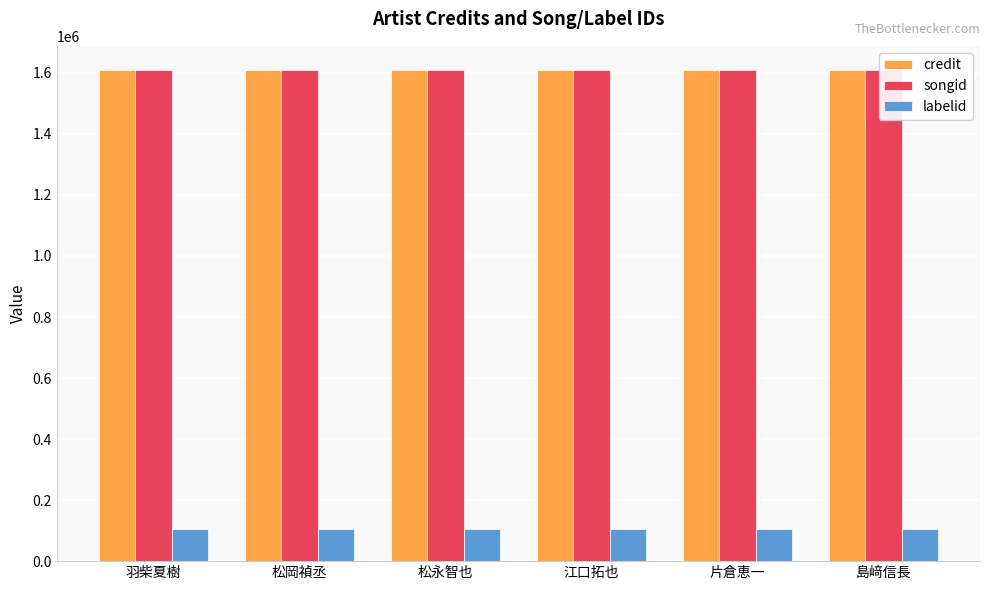

The value of credit at 松永智也 is 2369108. True or false?

False